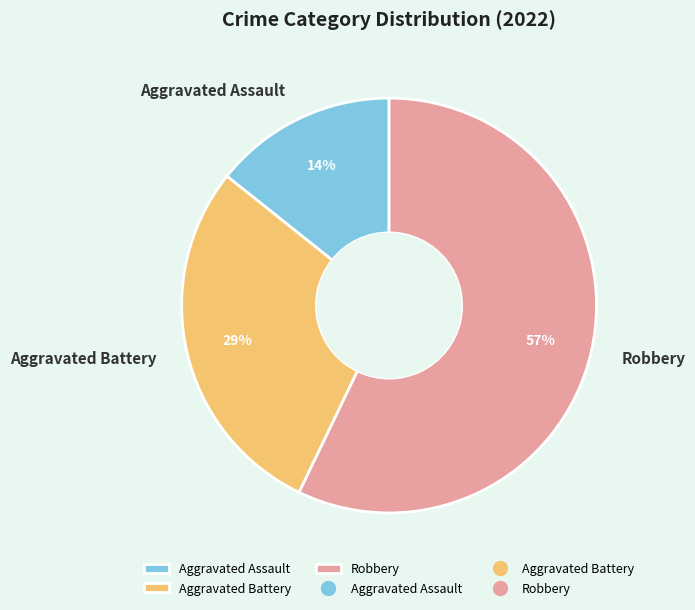

Is Aggravated Battery the majority of the pie?

No